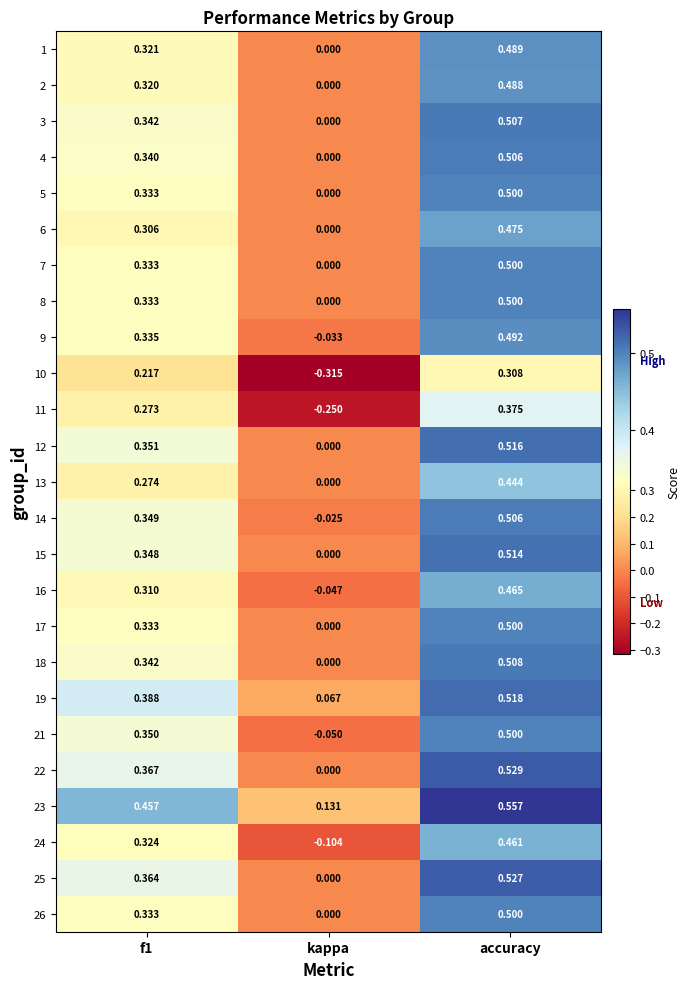

At which category does the chart reach its peak across all series?

accuracy